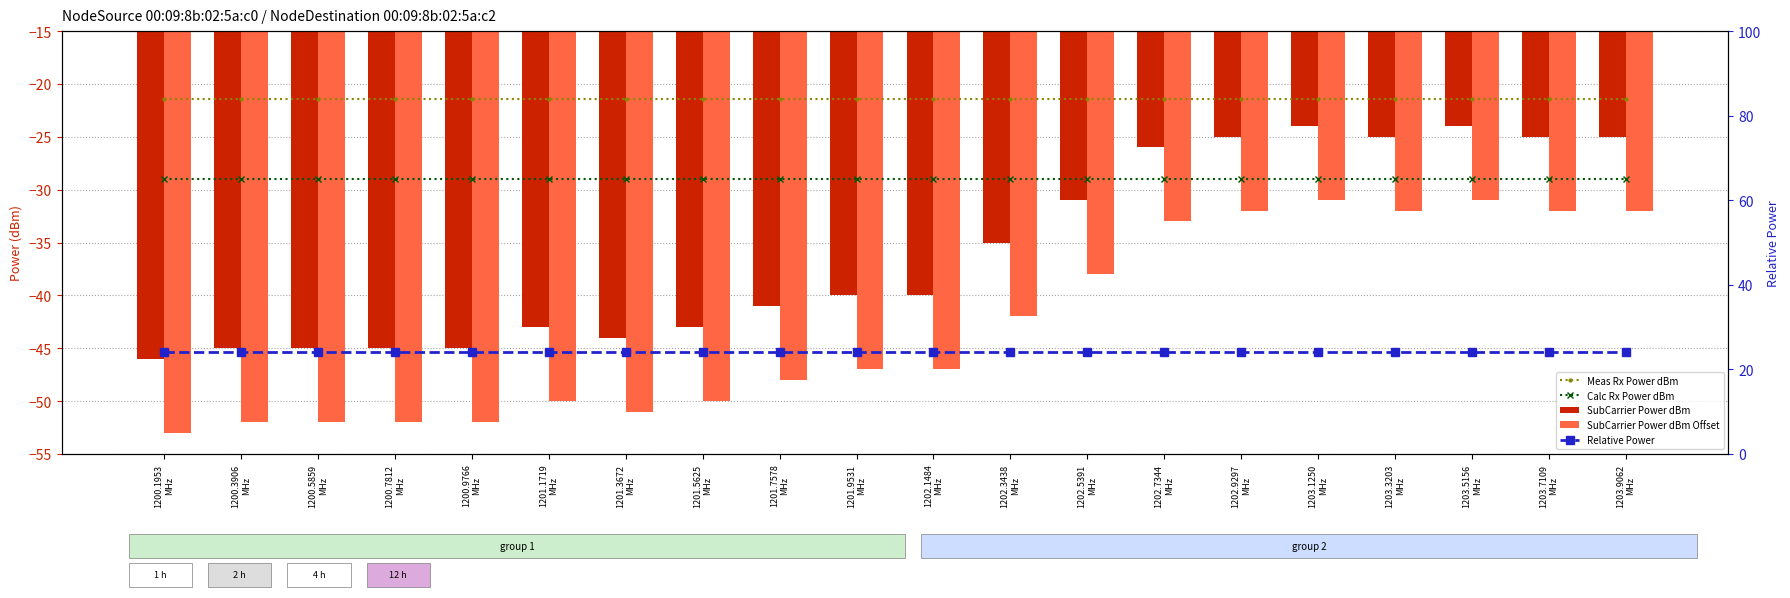

What position from the left is 1203.1250
MHz?

16